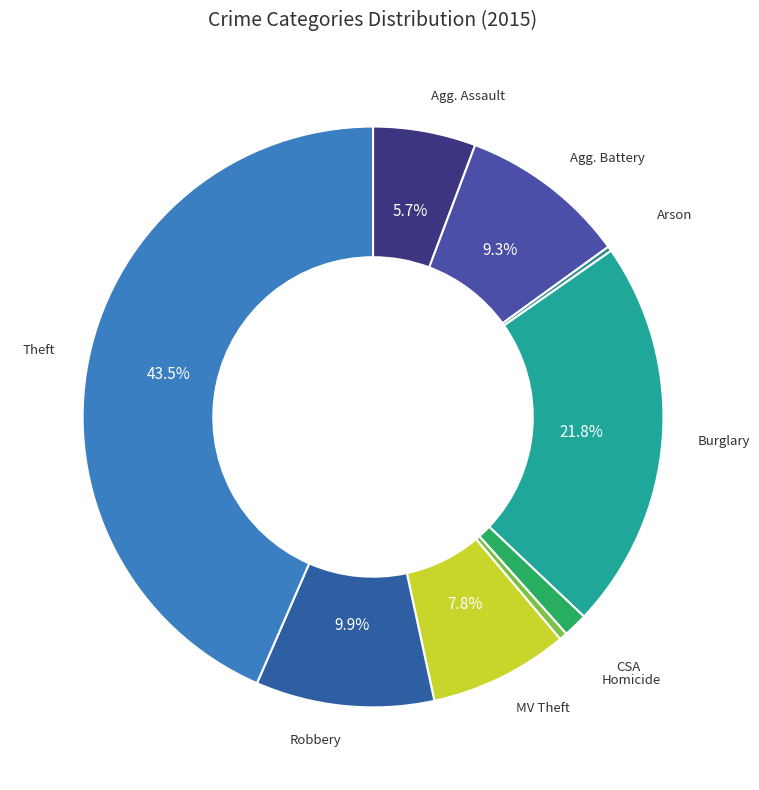

How many slices are in this pie chart?

9